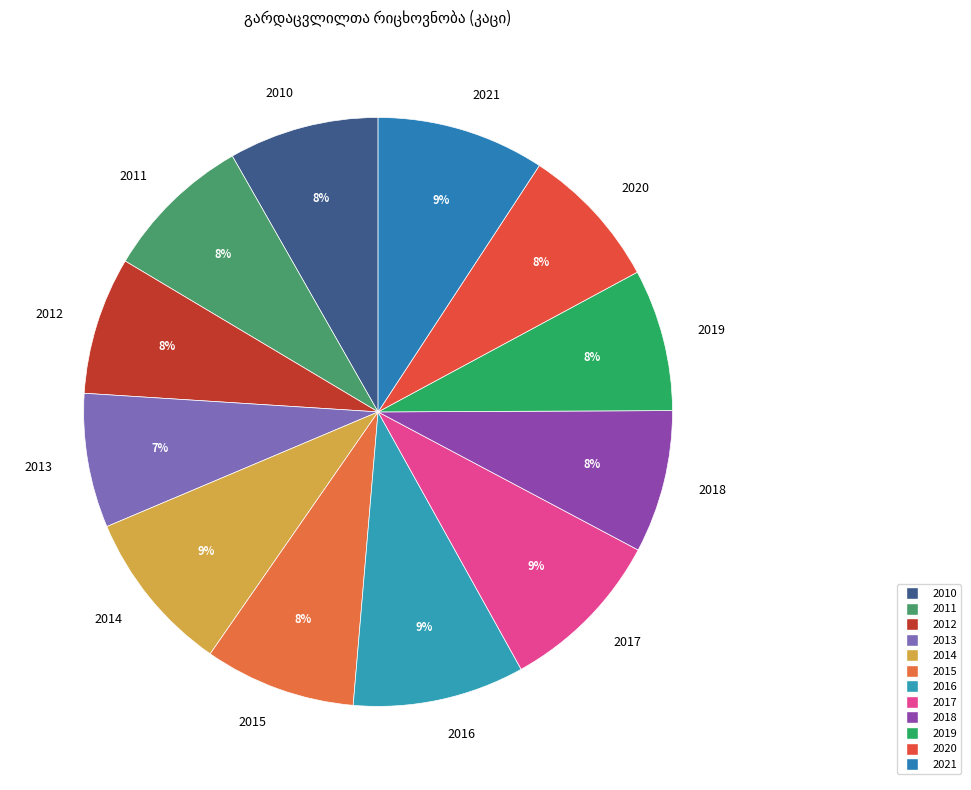

Is the sum of 2012 and 2021 greater than half?

No